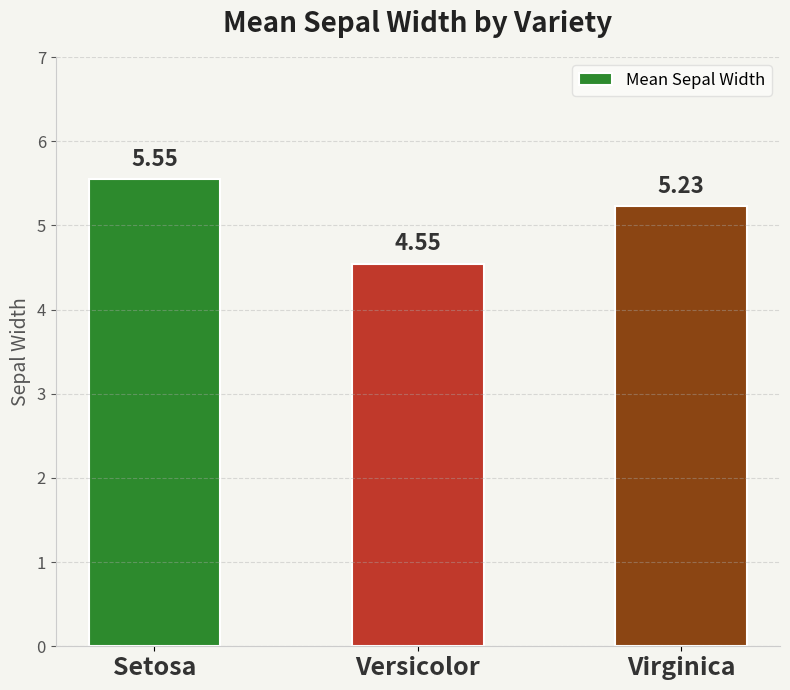

What is the change in value from Setosa to Virginica?

-0.3